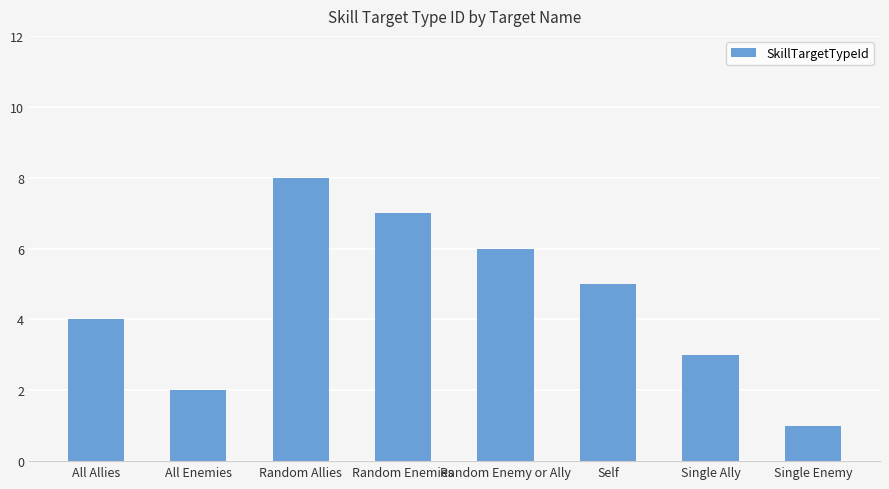

The chart shows a value of 1 at Single Enemy. True or false?

True